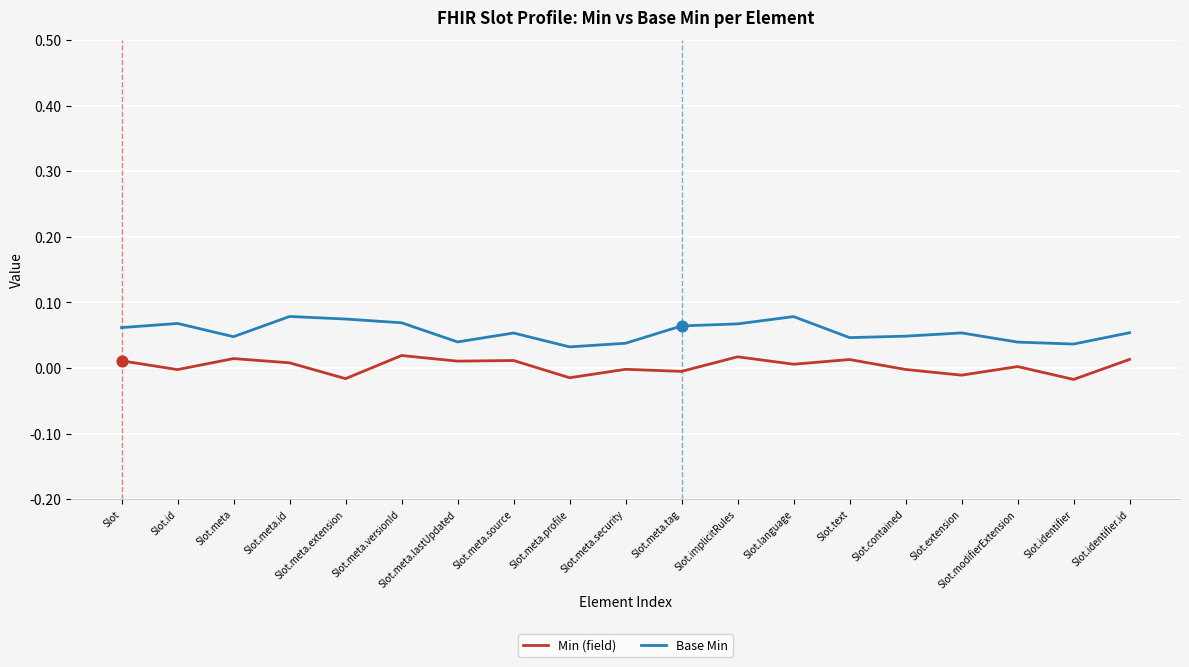

The Min (field) series shows 0.0 at Slot.implicitRules. True or false?

True